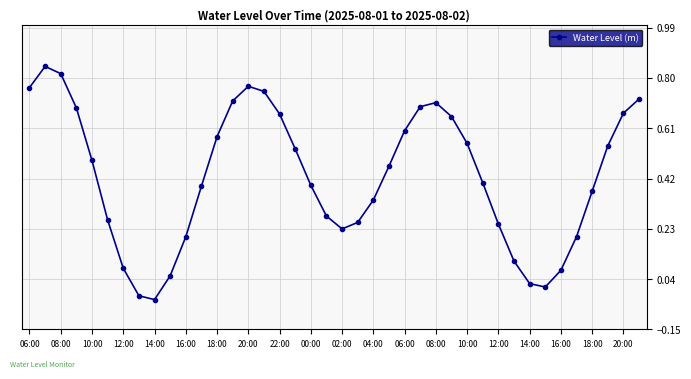

How many negative values are there?

2